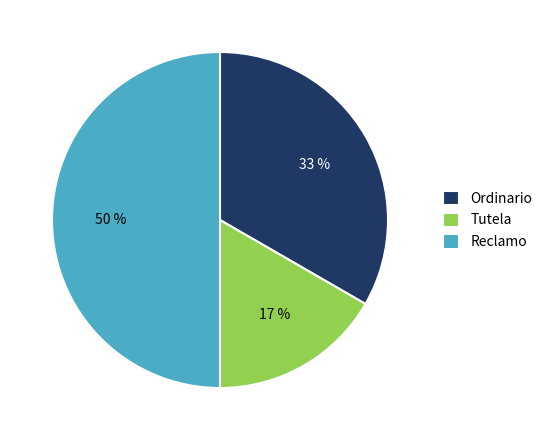

What percentage is the Reclamo slice, to the nearest percent?

50%